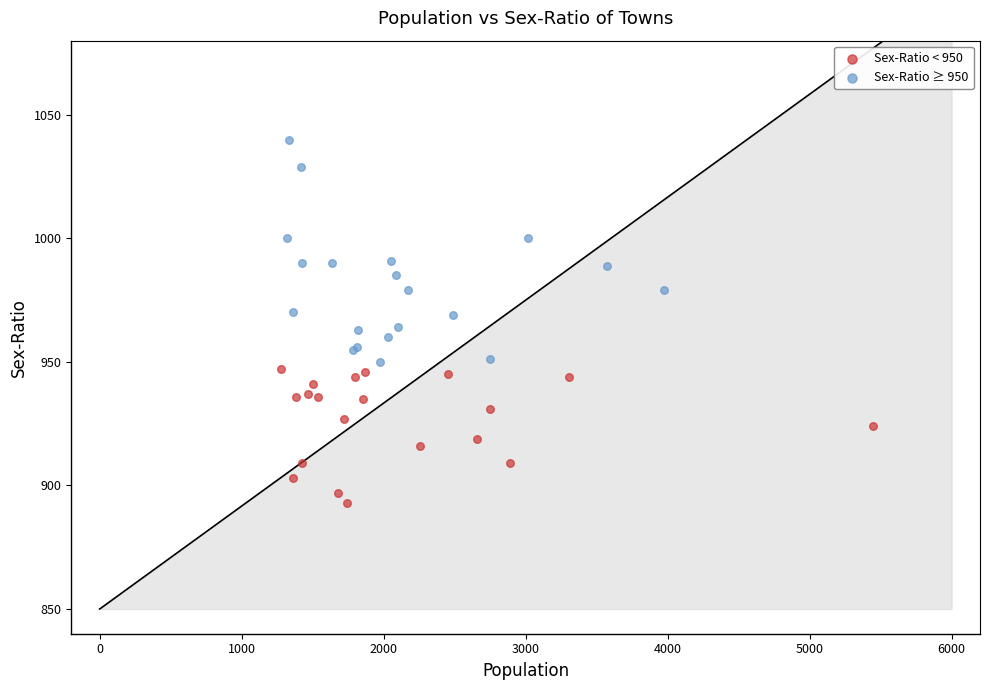

Which series reaches the maximum Y coordinate?

Sex-Ratio ≥ 950